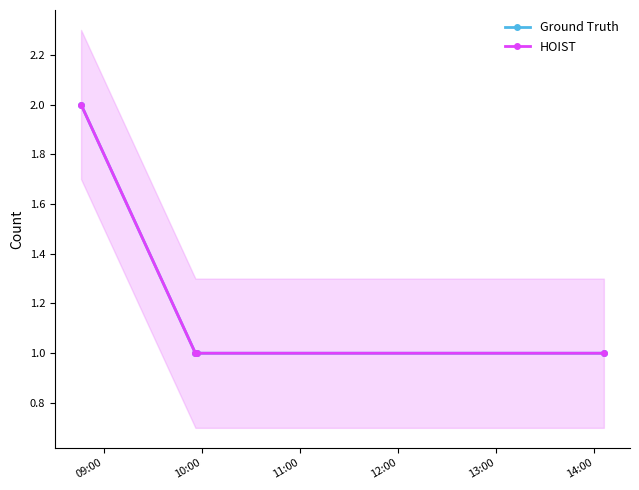

How many lines are shown in the chart?

2